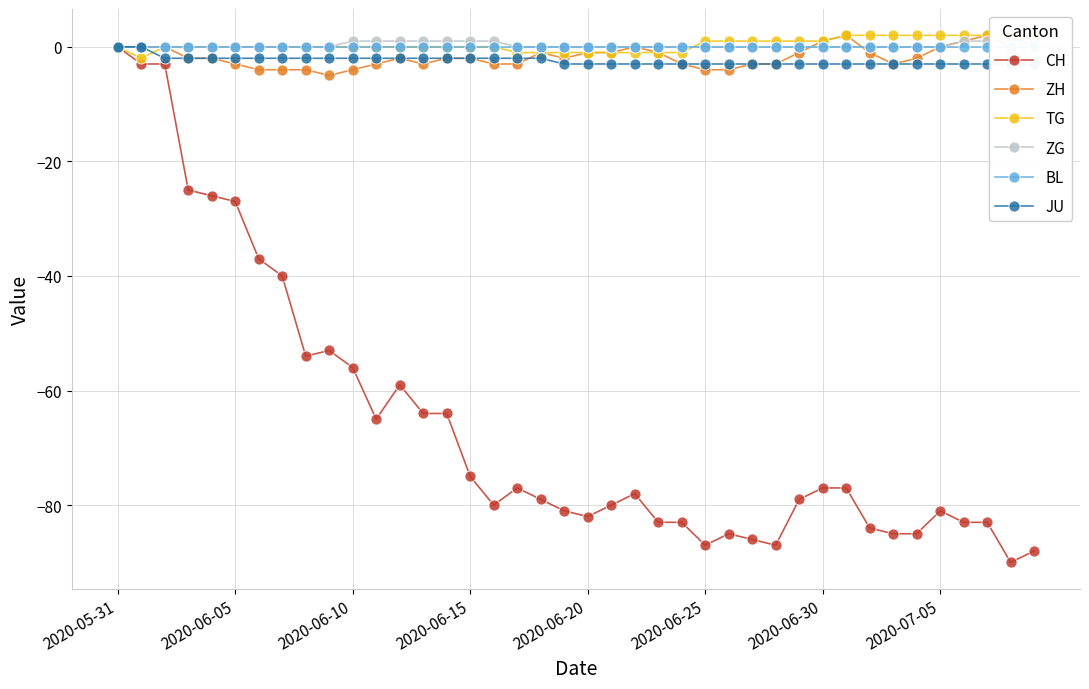

True or false: CH has more than 0 interior local peaks.

True